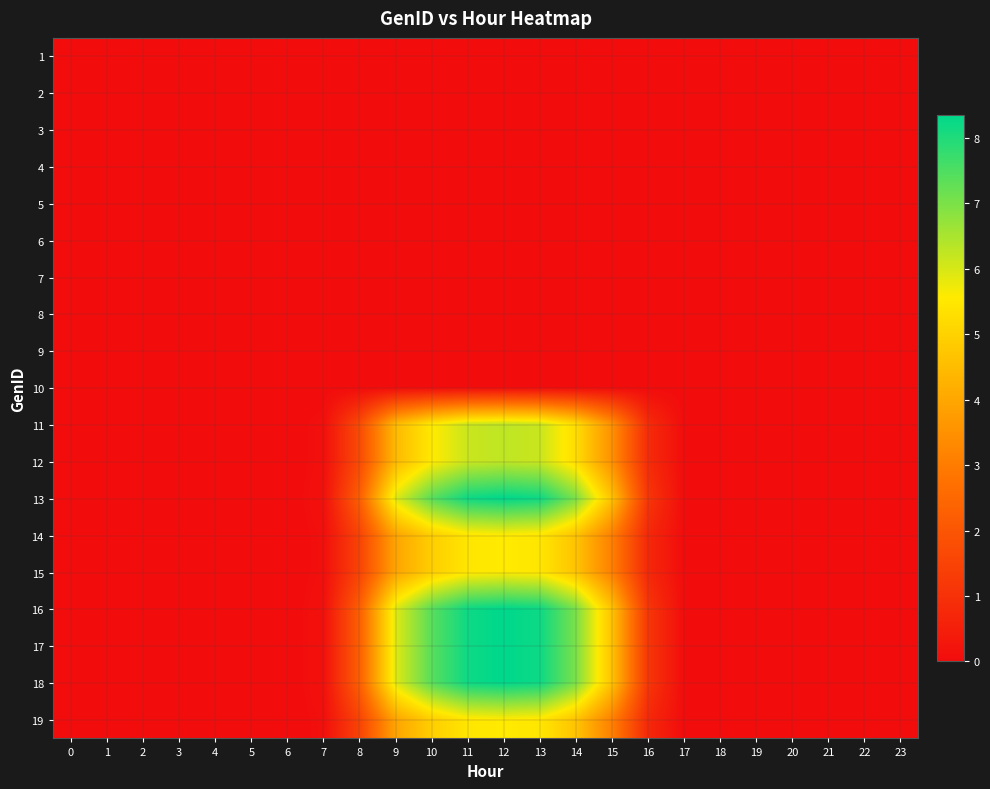

Reading right to left, transcribe all the data shown in this chart.

1: 23=0.0	22=0.0	21=0.0	20=0.0	19=0.0	18=0.0	17=0.0	16=0.0	15=0.0	14=0.0	13=0.0	12=0.0	11=0.0	10=0.0	9=0.0	8=0.0	7=0.0	6=0.0	5=0.0	4=0.0	3=0.0	2=0.0	1=0.0	0=0.0
2: 23=0.0	22=0.0	21=0.0	20=0.0	19=0.0	18=0.0	17=0.0	16=0.0	15=0.0	14=0.0	13=0.0	12=0.0	11=0.0	10=0.0	9=0.0	8=0.0	7=0.0	6=0.0	5=0.0	4=0.0	3=0.0	2=0.0	1=0.0	0=0.0
3: 23=0.0	22=0.0	21=0.0	20=0.0	19=0.0	18=0.0	17=0.0	16=0.0	15=0.0	14=0.0	13=0.0	12=0.0	11=0.0	10=0.0	9=0.0	8=0.0	7=0.0	6=0.0	5=0.0	4=0.0	3=0.0	2=0.0	1=0.0	0=0.0
4: 23=0.0	22=0.0	21=0.0	20=0.0	19=0.0	18=0.0	17=0.0	16=0.0	15=0.0	14=0.0	13=0.0	12=0.0	11=0.0	10=0.0	9=0.0	8=0.0	7=0.0	6=0.0	5=0.0	4=0.0	3=0.0	2=0.0	1=0.0	0=0.0
5: 23=0.0	22=0.0	21=0.0	20=0.0	19=0.0	18=0.0	17=0.0	16=0.0	15=0.0	14=0.0	13=0.0	12=0.0	11=0.0	10=0.0	9=0.0	8=0.0	7=0.0	6=0.0	5=0.0	4=0.0	3=0.0	2=0.0	1=0.0	0=0.0
6: 23=0.0	22=0.0	21=0.0	20=0.0	19=0.0	18=0.0	17=0.0	16=0.0	15=0.0	14=0.0	13=0.0	12=0.0	11=0.0	10=0.0	9=0.0	8=0.0	7=0.0	6=0.0	5=0.0	4=0.0	3=0.0	2=0.0	1=0.0	0=0.0
7: 23=0.0	22=0.0	21=0.0	20=0.0	19=0.0	18=0.0	17=0.0	16=0.0	15=0.0	14=0.0	13=0.0	12=0.0	11=0.0	10=0.0	9=0.0	8=0.0	7=0.0	6=0.0	5=0.0	4=0.0	3=0.0	2=0.0	1=0.0	0=0.0
8: 23=0.0	22=0.0	21=0.0	20=0.0	19=0.0	18=0.0	17=0.0	16=0.0	15=0.0	14=0.0	13=0.0	12=0.0	11=0.0	10=0.0	9=0.0	8=0.0	7=0.0	6=0.0	5=0.0	4=0.0	3=0.0	2=0.0	1=0.0	0=0.0
9: 23=0.0	22=0.0	21=0.0	20=0.0	19=0.0	18=0.0	17=0.0	16=0.0	15=0.0	14=0.0	13=0.0	12=0.0	11=0.0	10=0.0	9=0.0	8=0.0	7=0.0	6=0.0	5=0.0	4=0.0	3=0.0	2=0.0	1=0.0	0=0.0
10: 23=0.0	22=0.0	21=0.0	20=0.0	19=0.0	18=0.0	17=0.0	16=0.0	15=0.0	14=0.0	13=0.0	12=0.0	11=0.0	10=0.0	9=0.0	8=0.0	7=0.0	6=0.0	5=0.0	4=0.0	3=0.0	2=0.0	1=0.0	0=0.0
11: 23=0.0	22=0.0	21=0.0	20=0.0	19=0.0	18=0.0	17=0.0	16=0.8	15=3.5	14=5.2	13=6.1	12=6.3	11=6.1	10=5.5	9=4.4	8=1.7	7=0.1	6=0.0	5=0.0	4=0.0	3=0.0	2=0.0	1=0.0	0=0.0
12: 23=0.0	22=0.0	21=0.0	20=0.0	19=0.0	18=0.0	17=0.0	16=0.8	15=3.5	14=5.2	13=6.1	12=6.3	11=6.1	10=5.5	9=4.4	8=1.7	7=0.1	6=0.0	5=0.0	4=0.0	3=0.0	2=0.0	1=0.0	0=0.0
13: 23=0.0	22=0.0	21=0.0	20=0.0	19=0.0	18=0.0	17=0.0	16=1.1	15=4.6	14=7.0	13=8.2	12=8.4	11=8.2	10=7.4	9=5.9	8=2.3	7=0.1	6=0.0	5=0.0	4=0.0	3=0.0	2=0.0	1=0.0	0=0.0
14: 23=0.0	22=0.0	21=0.0	20=0.0	19=0.0	18=0.0	17=0.0	16=0.8	15=3.1	14=4.7	13=5.5	12=5.6	11=5.5	10=4.9	9=3.9	8=1.5	7=0.1	6=0.0	5=0.0	4=0.0	3=0.0	2=0.0	1=0.0	0=0.0
15: 23=0.0	22=0.0	21=0.0	20=0.0	19=0.0	18=0.0	17=0.0	16=0.8	15=3.1	14=4.7	13=5.5	12=5.6	11=5.5	10=4.9	9=3.9	8=1.5	7=0.1	6=0.0	5=0.0	4=0.0	3=0.0	2=0.0	1=0.0	0=0.0
16: 23=0.0	22=0.0	21=0.0	20=0.0	19=0.0	18=0.0	17=0.0	16=1.1	15=4.6	14=7.0	13=8.2	12=8.4	11=8.2	10=7.4	9=5.9	8=2.3	7=0.1	6=0.0	5=0.0	4=0.0	3=0.0	2=0.0	1=0.0	0=0.0
17: 23=0.0	22=0.0	21=0.0	20=0.0	19=0.0	18=0.0	17=0.0	16=1.1	15=4.6	14=7.0	13=8.2	12=8.4	11=8.2	10=7.4	9=5.9	8=2.3	7=0.1	6=0.0	5=0.0	4=0.0	3=0.0	2=0.0	1=0.0	0=0.0
18: 23=0.0	22=0.0	21=0.0	20=0.0	19=0.0	18=0.0	17=0.0	16=1.1	15=4.6	14=7.0	13=8.2	12=8.4	11=8.2	10=7.4	9=5.9	8=2.3	7=0.1	6=0.0	5=0.0	4=0.0	3=0.0	2=0.0	1=0.0	0=0.0
19: 23=0.0	22=0.0	21=0.0	20=0.0	19=0.0	18=0.0	17=0.0	16=0.8	15=3.1	14=4.7	13=5.5	12=5.6	11=5.5	10=4.9	9=3.9	8=1.5	7=0.1	6=0.0	5=0.0	4=0.0	3=0.0	2=0.0	1=0.0	0=0.0